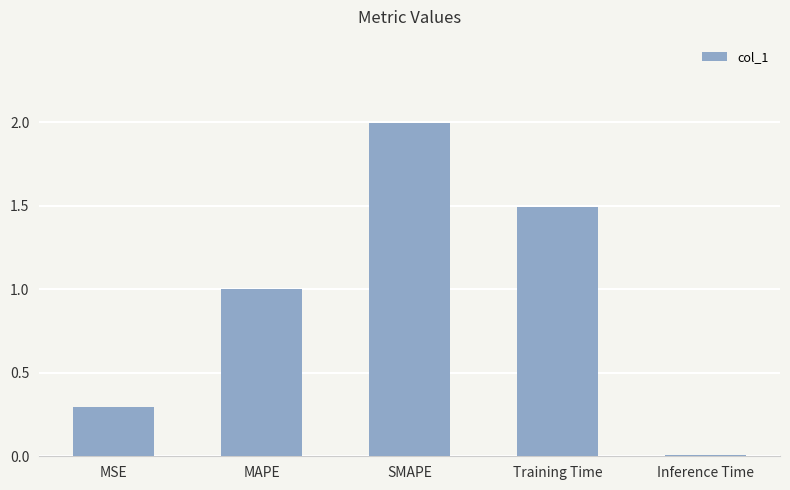

List the labels in order of value, smallest first.

Inference Time, MSE, MAPE, Training Time, SMAPE